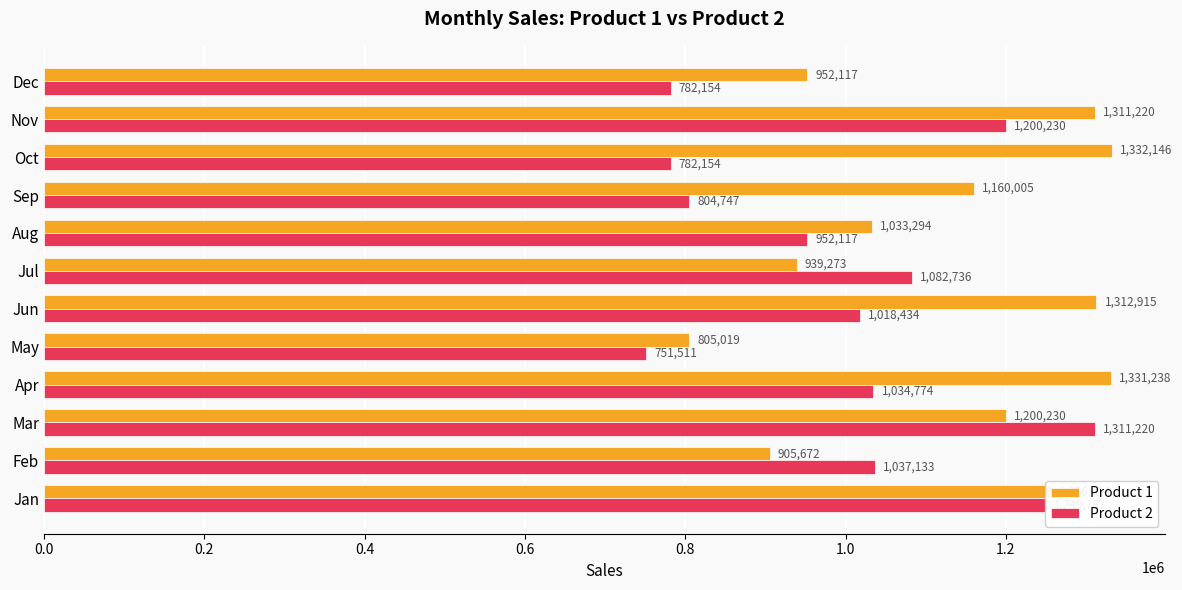

Is it true that Product 1 equals 952117 at Dec?

True